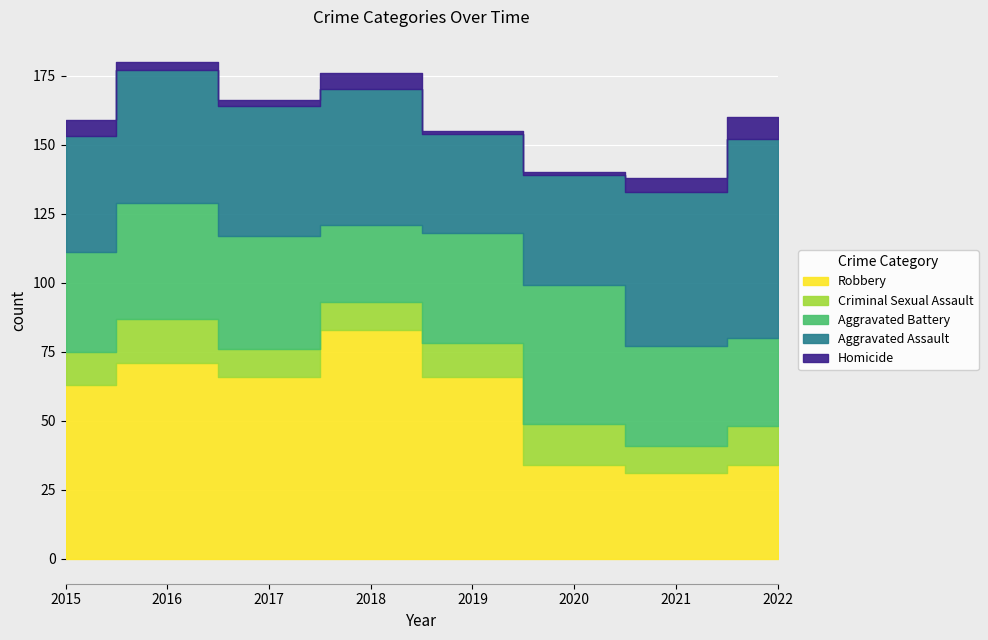

Which series has the widest spread of values?

Robbery